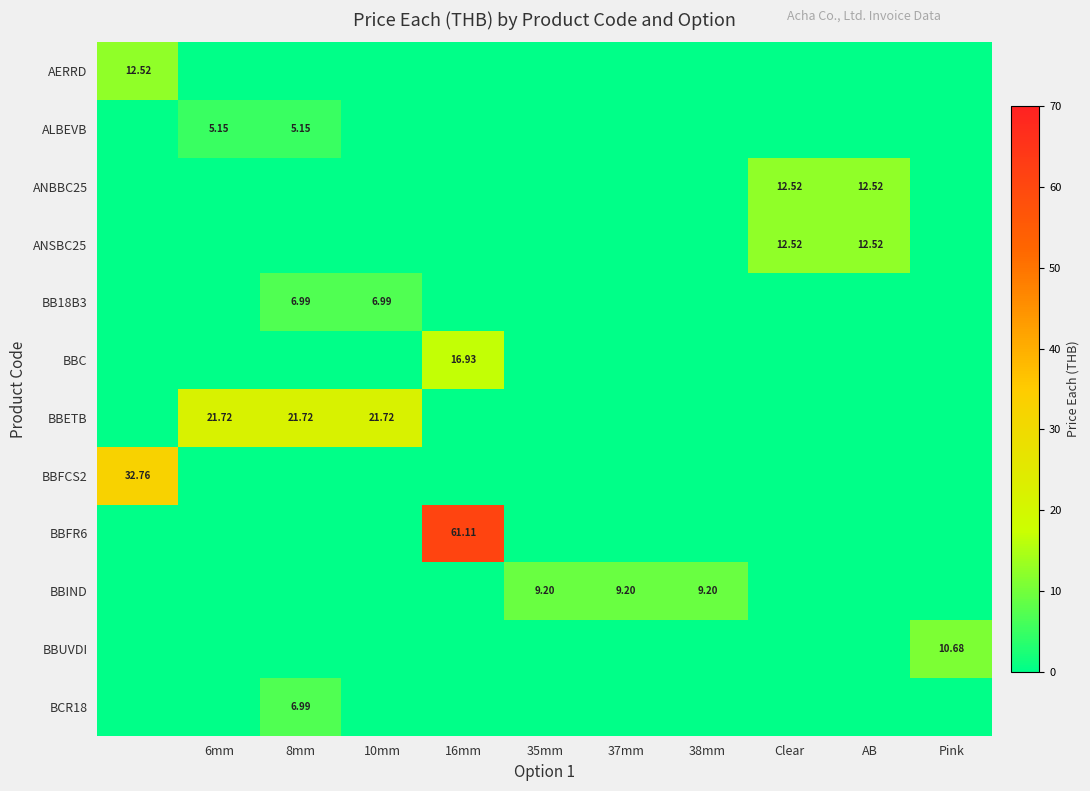

What is the sum of all BBC values?

16.9